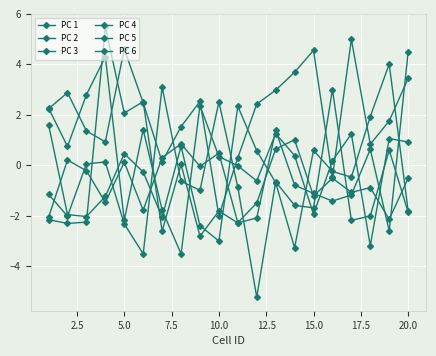

How many times do PC 6 and PC 5 cross each other?

8